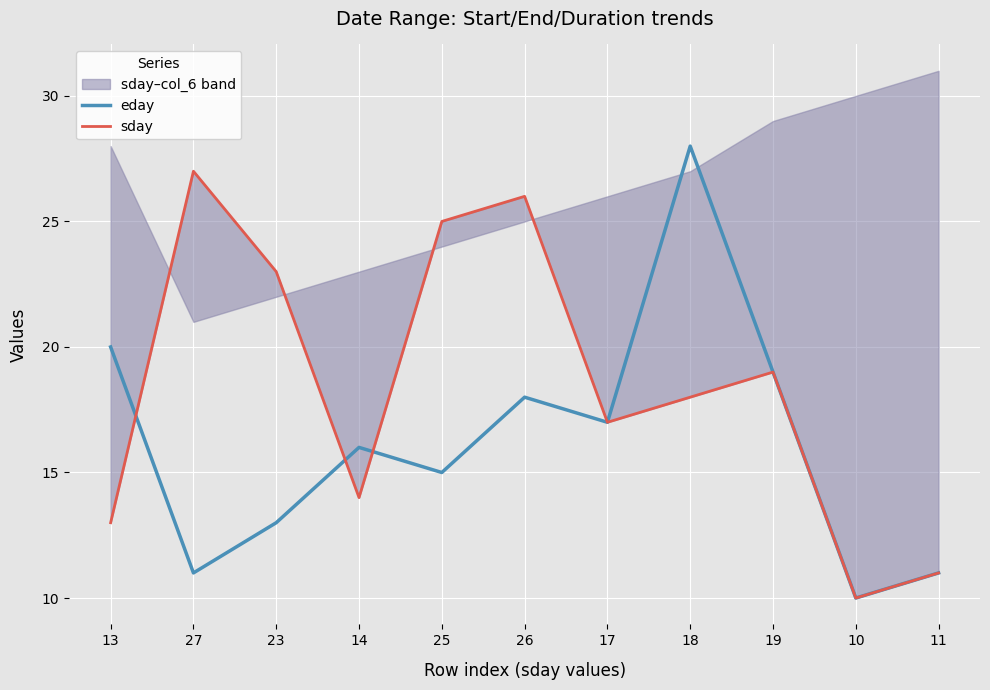

What is the label of the 10th point from the left?

10